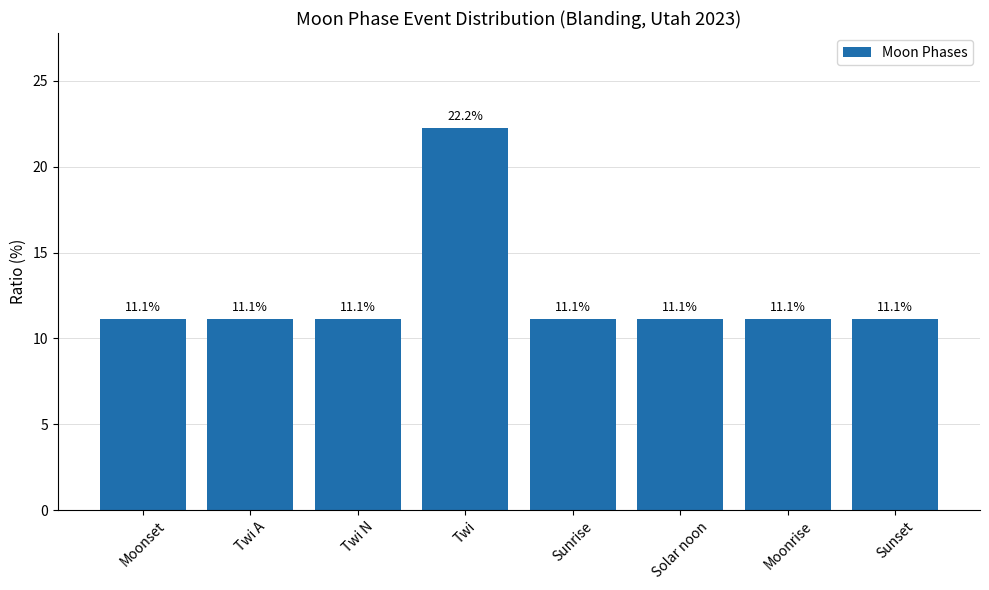

Reading left to right, extract all data points from this chart.

11.1	11.1	11.1	22.2	11.1	11.1	11.1	11.1